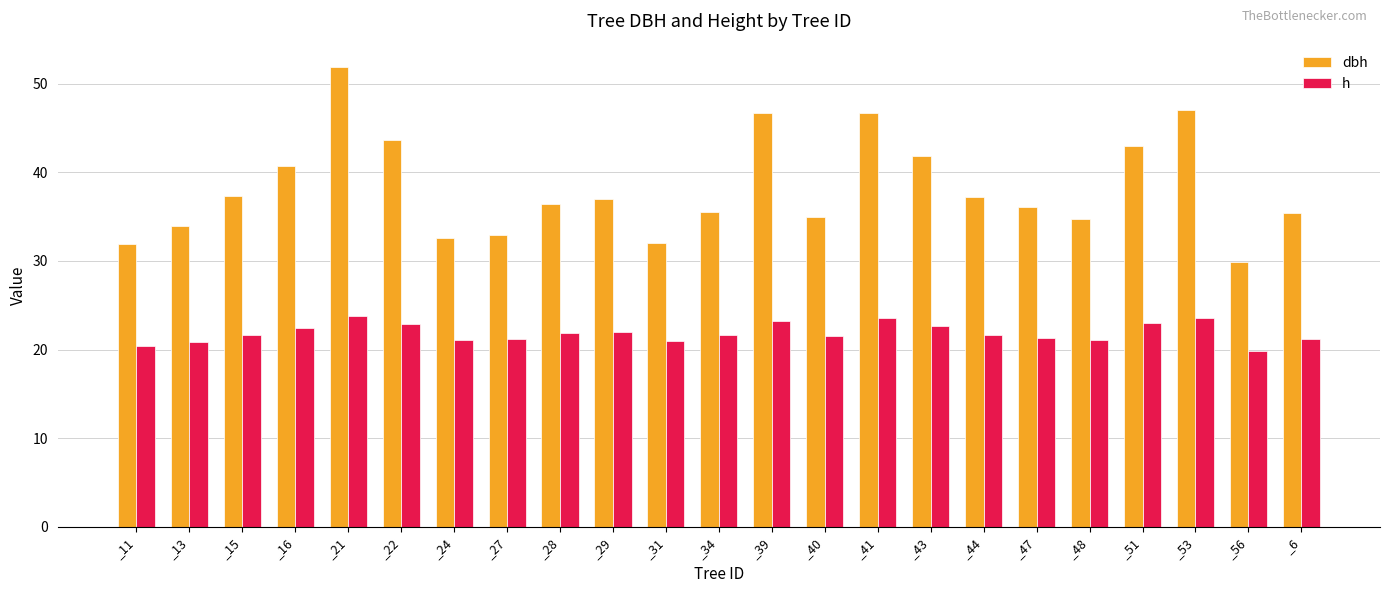

What value does the dbh series have at _6?

35.5